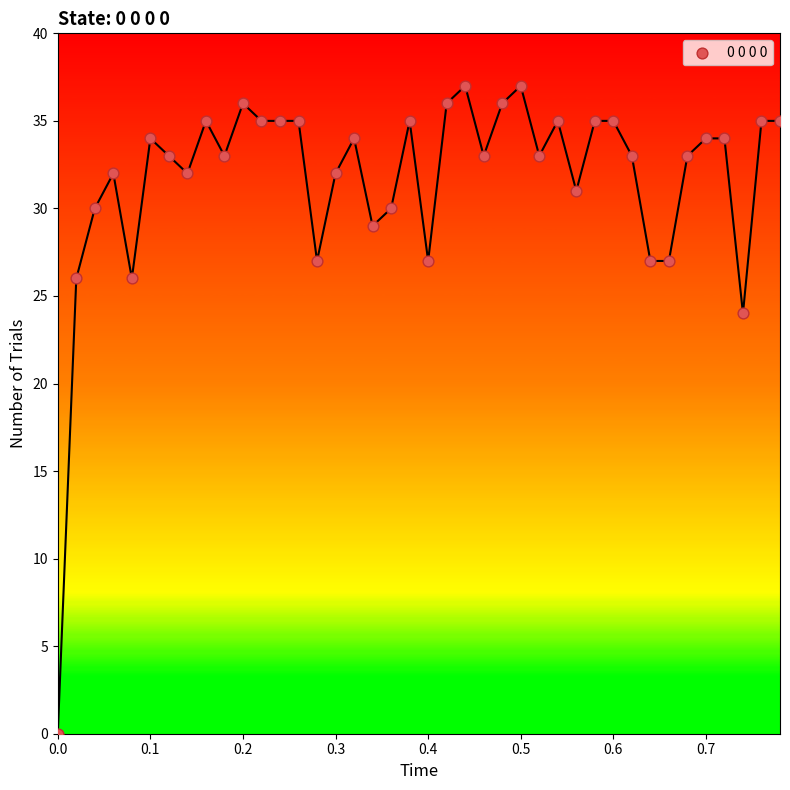

What Y value in the scatter plot is closest to 18?

24